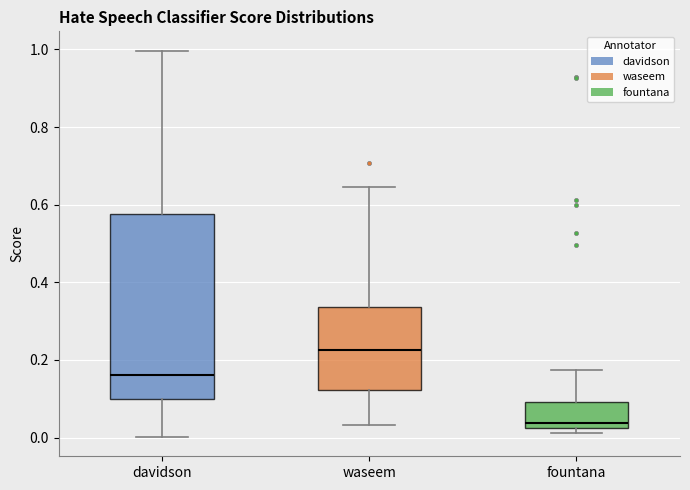

Which box is the tallest, from its lower edge to its upper edge?

davidson